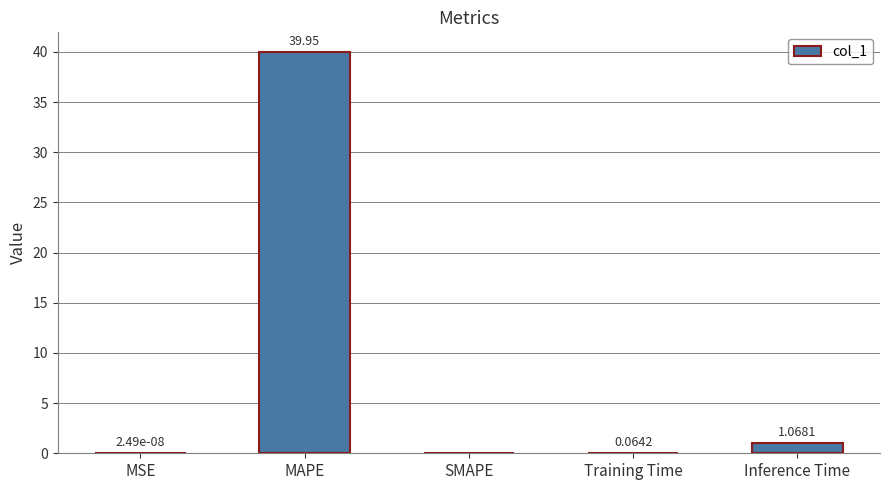

Is it true that the value at MAPE is 63.7?

False